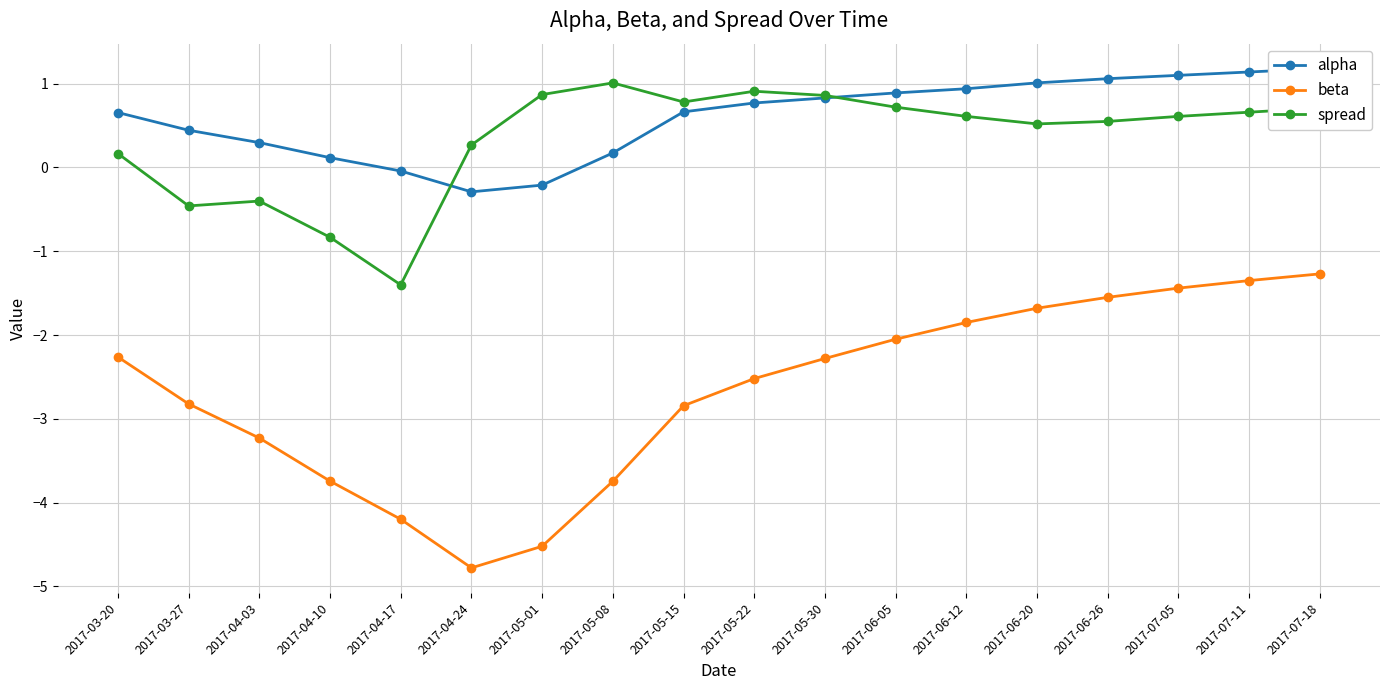

Between 2017-05-08 and 2017-06-12, which series saw the biggest shift?

beta